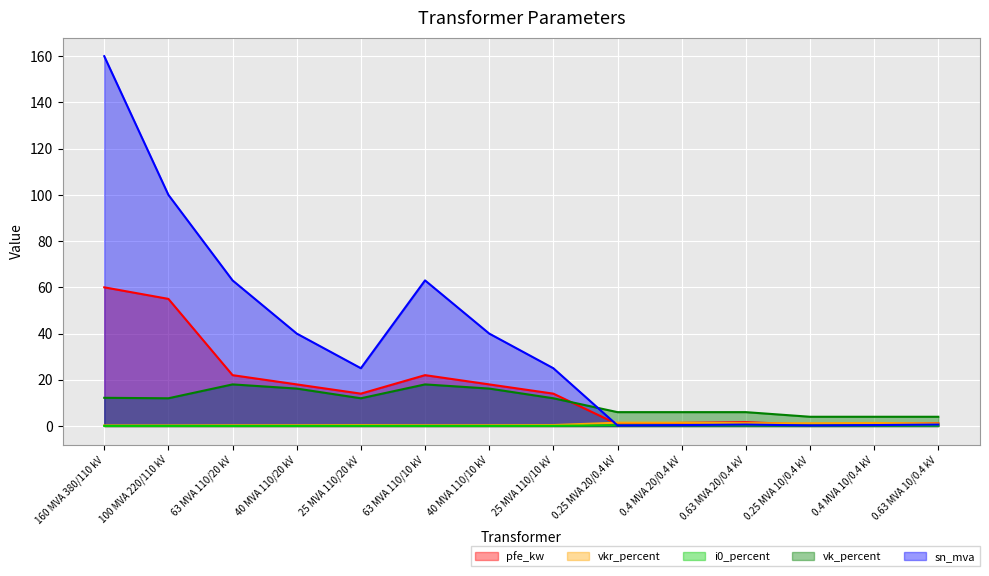

What is the value of the sn_mva point at the 5th from the left?

25.0